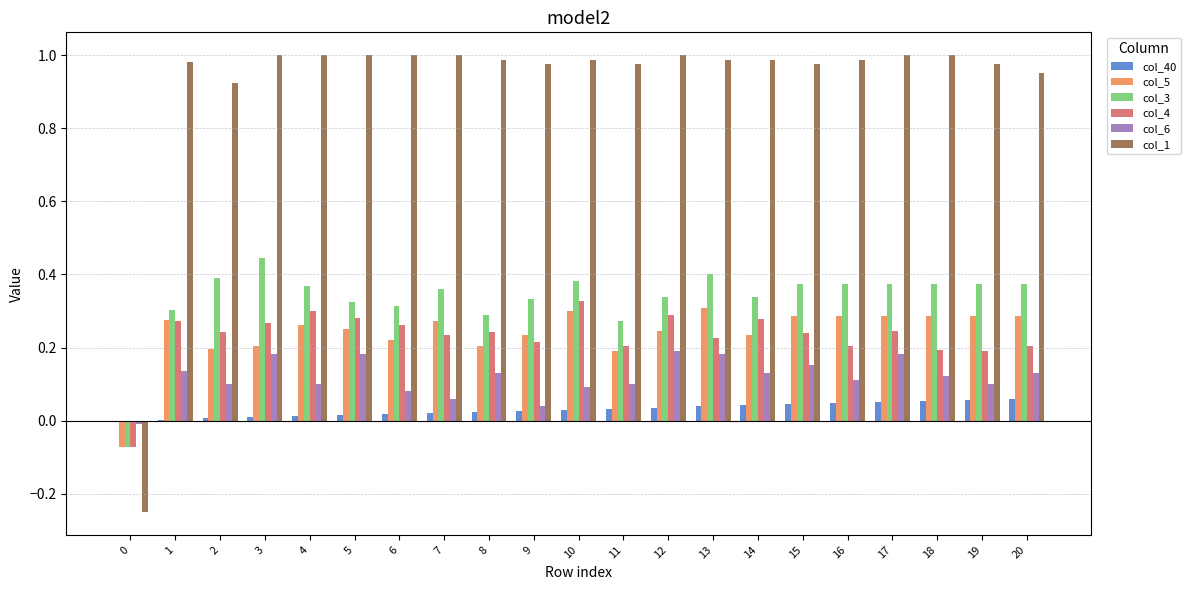

True or false: col_3 has a value of 0.3 at 14.

True